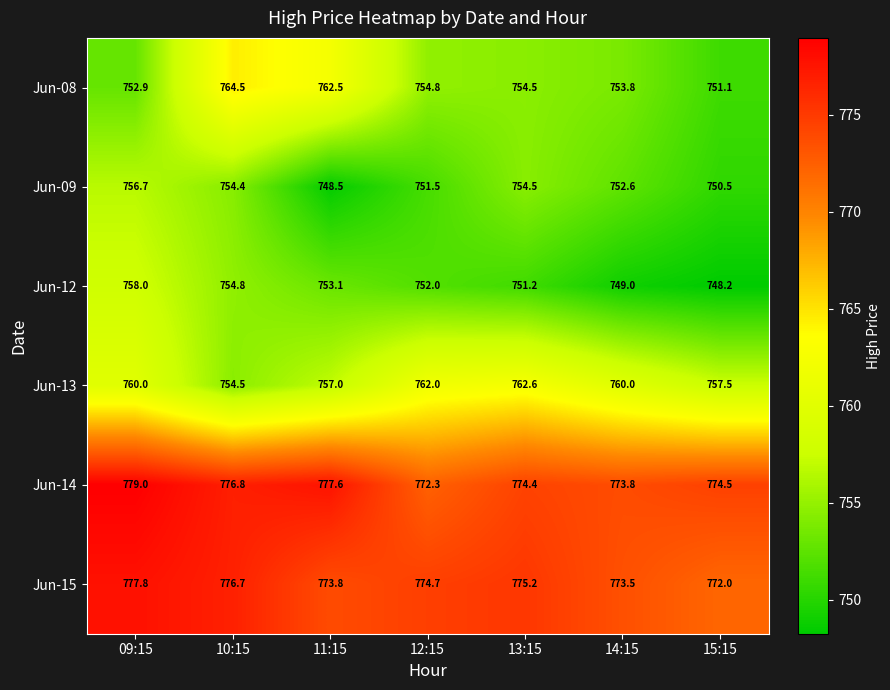

What is the total value across all series at 15:15?

4553.8